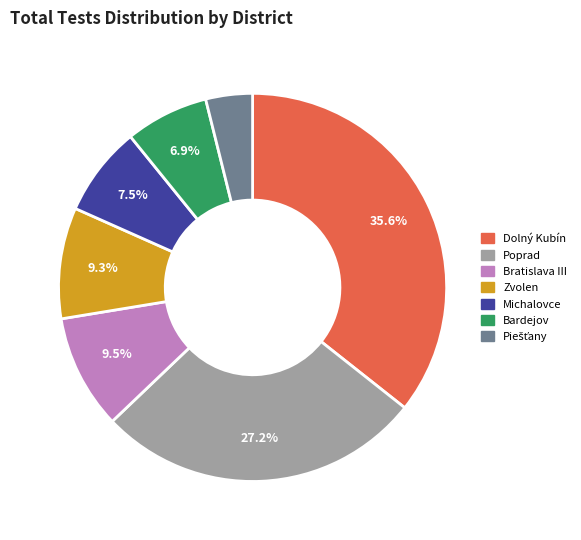

What percentage is NOT represented by Michalovce?

92.5%